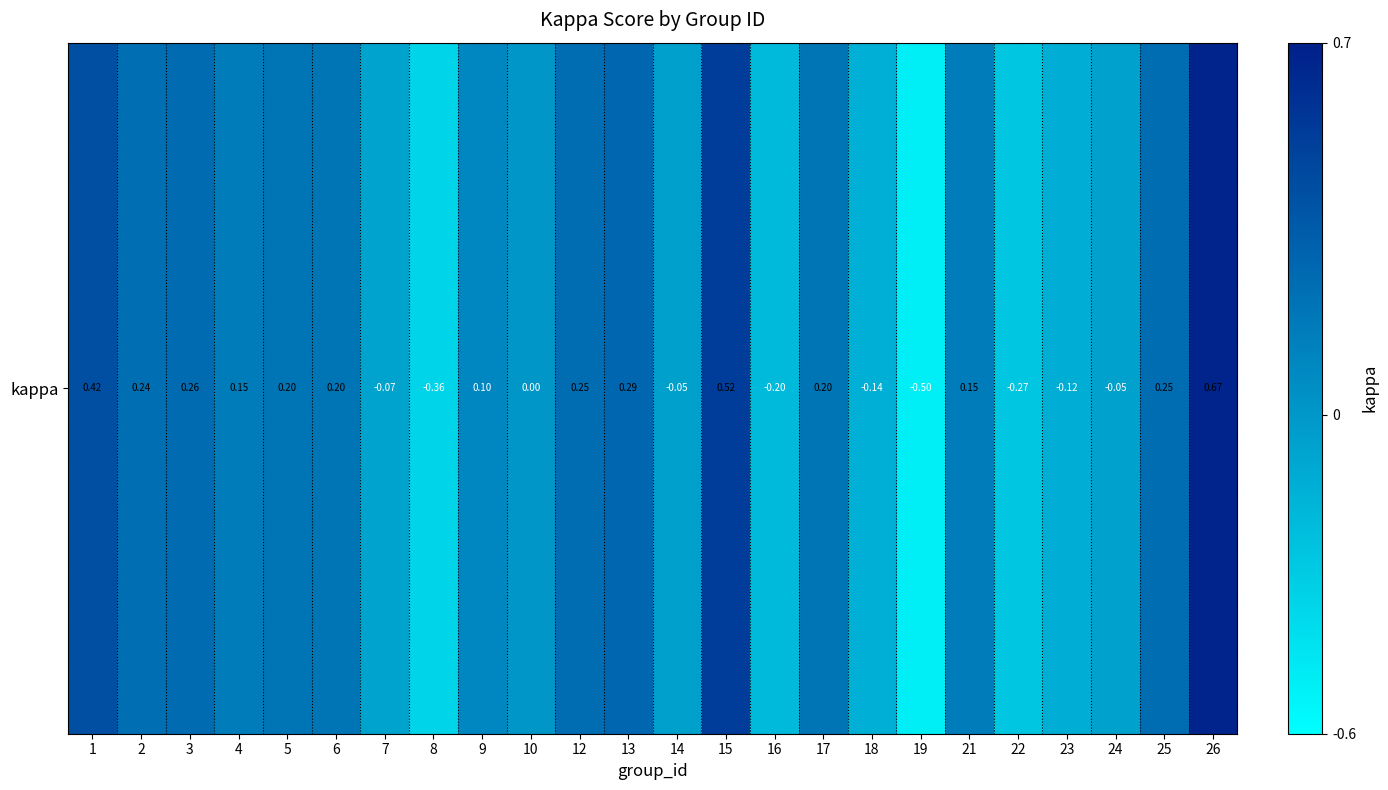

At which category does the chart reach its peak across all series?

26